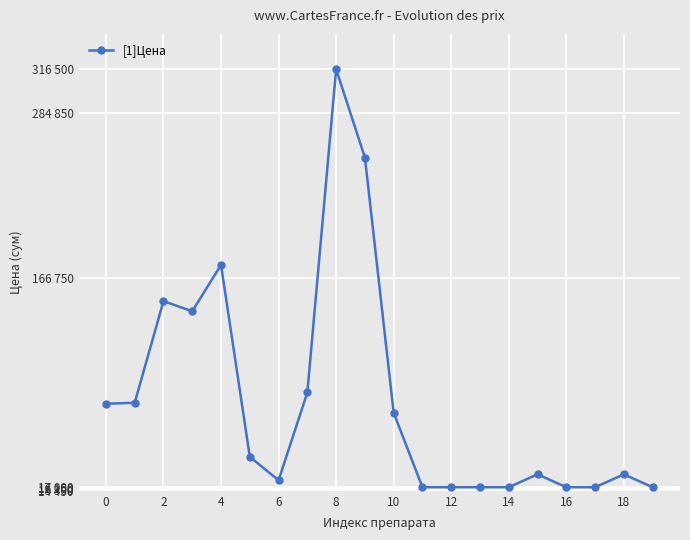

What is the smallest value displayed?

17000.0